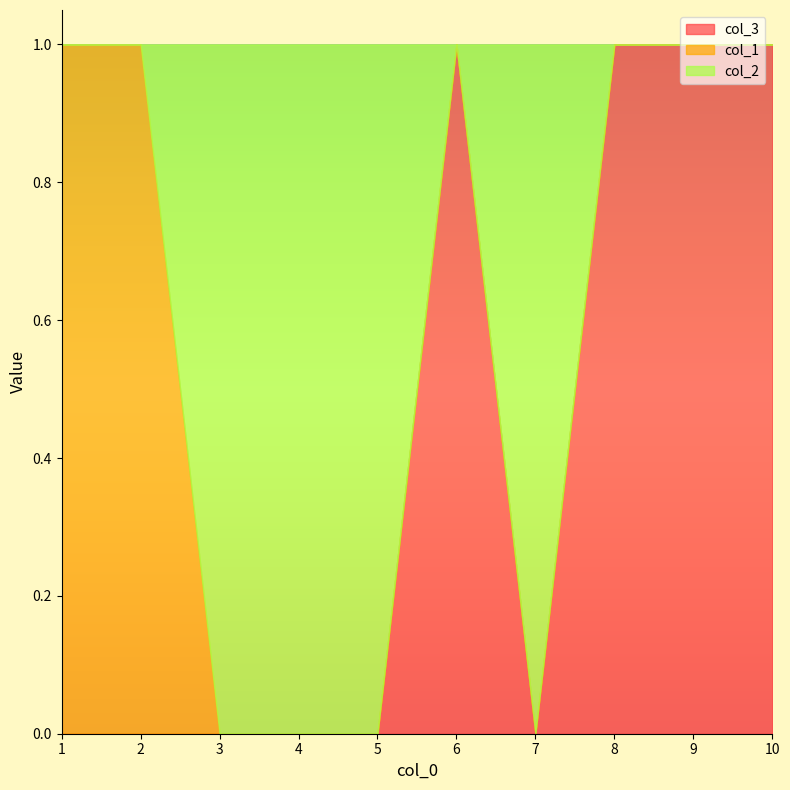

Reading right to left, what are all the values shown in this chart?

col_1: 10=0	9=0	8=0	7=0	6=0	5=0	4=0	3=0	2=1	1=1
col_2: 10=0	9=0	8=0	7=1	6=0	5=1	4=1	3=1	2=0	1=0
col_3: 10=1	9=1	8=1	7=0	6=1	5=0	4=0	3=0	2=0	1=0